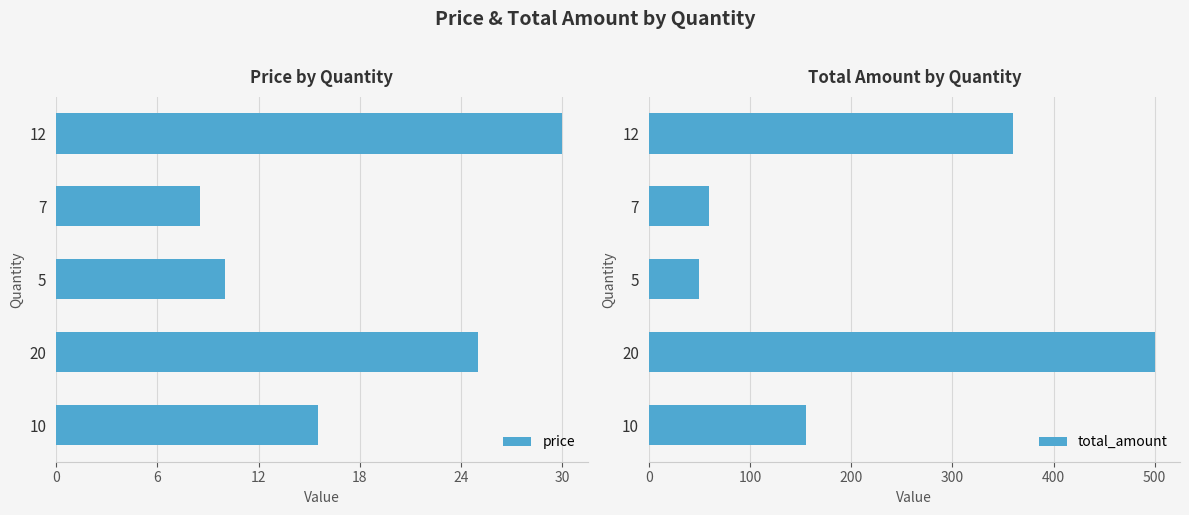

The value of price at 10 is 15.5. True or false?

True